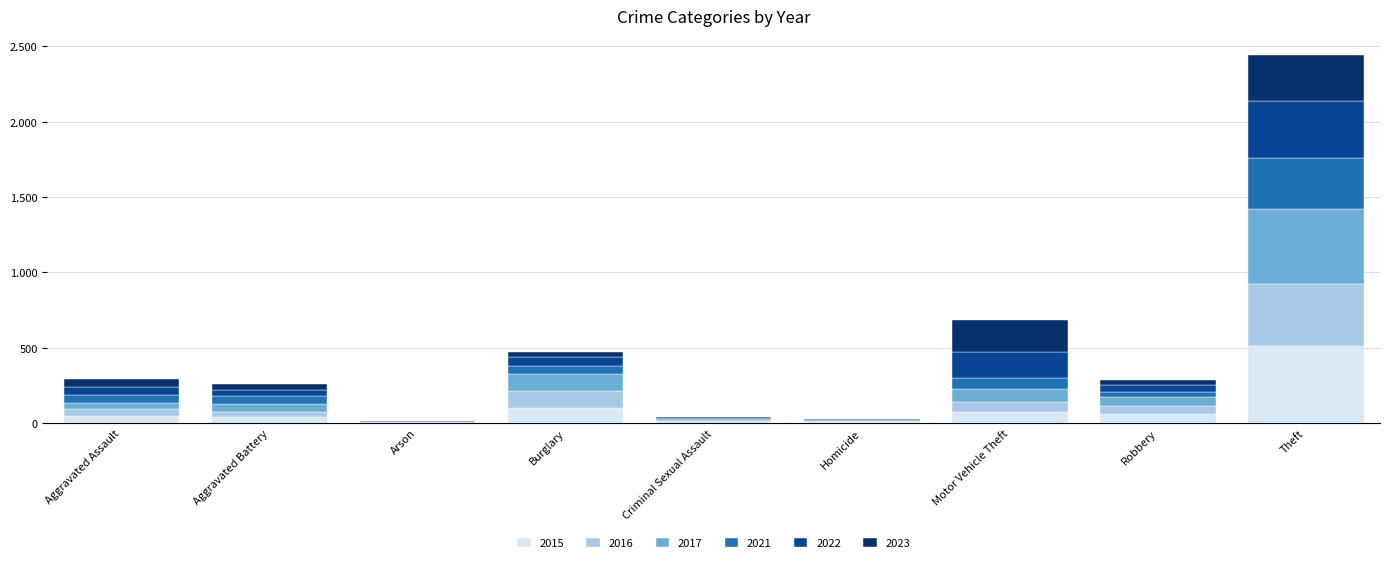

Are the bars horizontal?

No